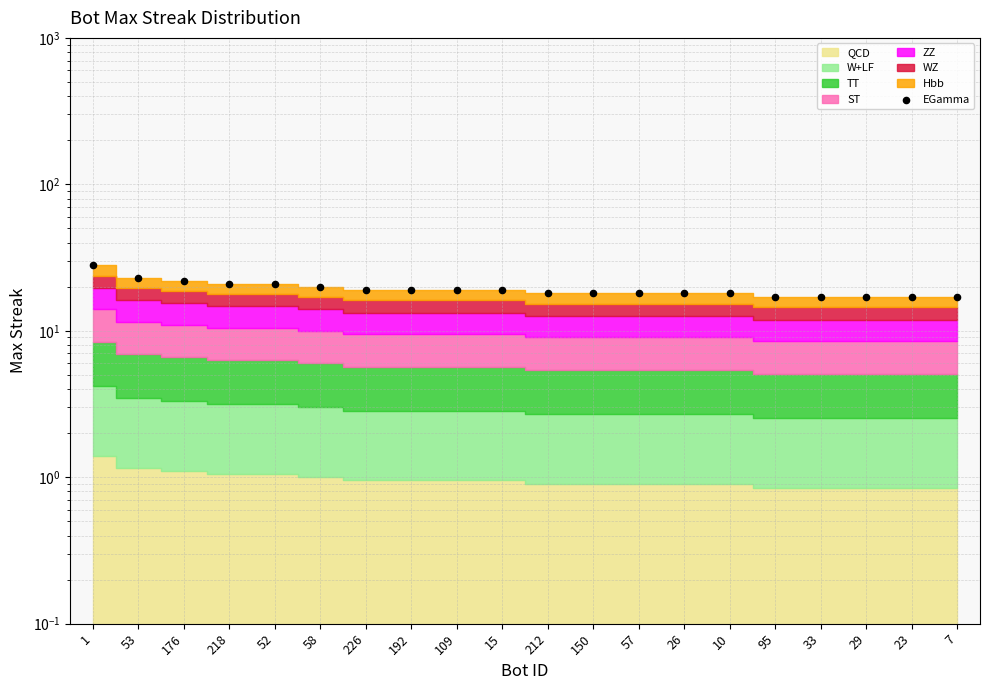

Approximately how many times larger is the value at 10 compared to 52?

0.9